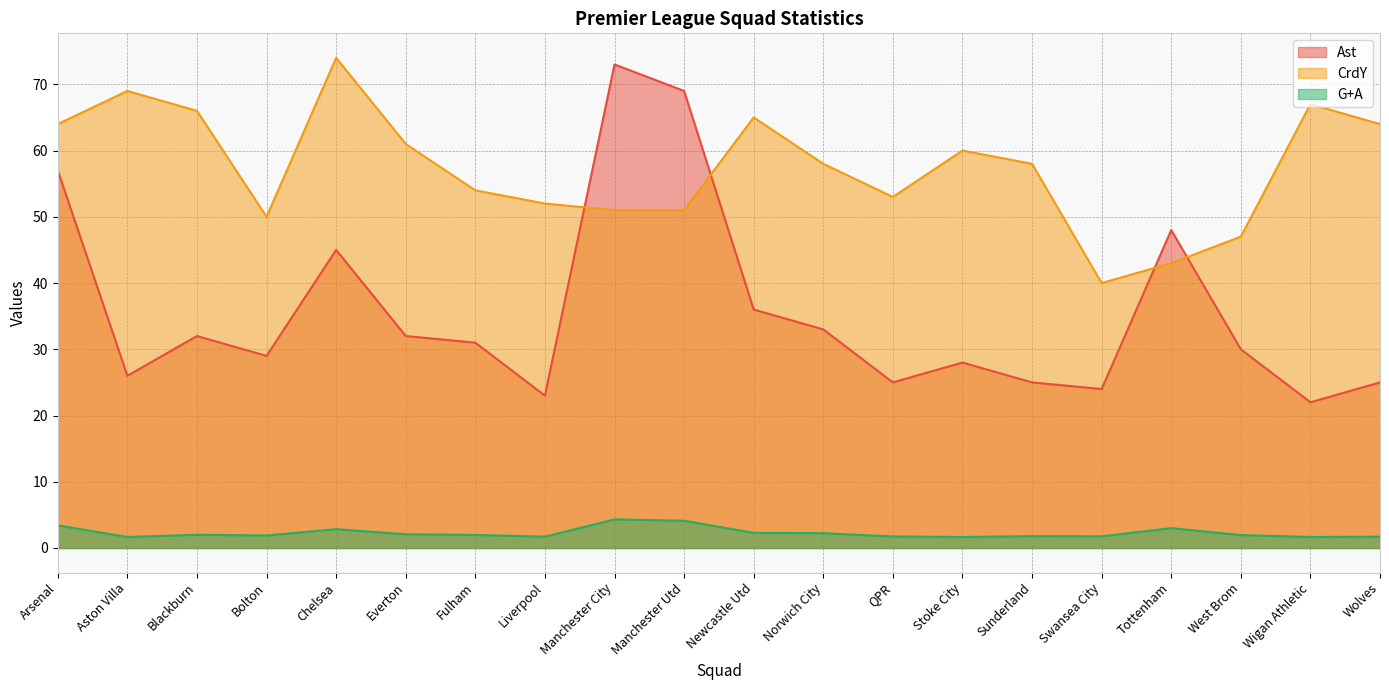

Between Newcastle Utd and Chelsea, which is larger?

Chelsea